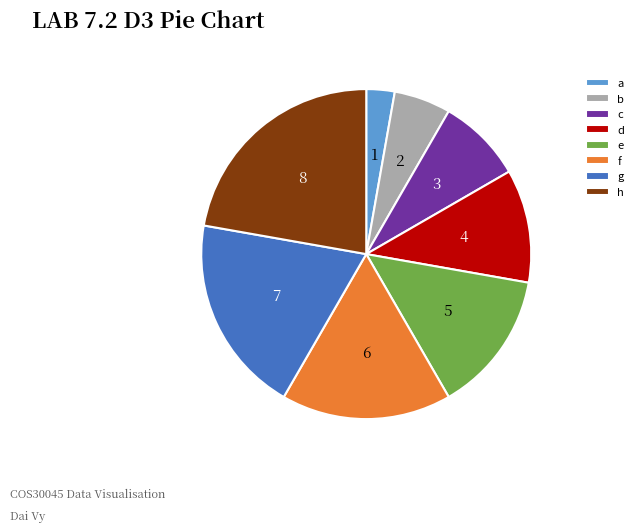

Is d the majority of the pie?

No